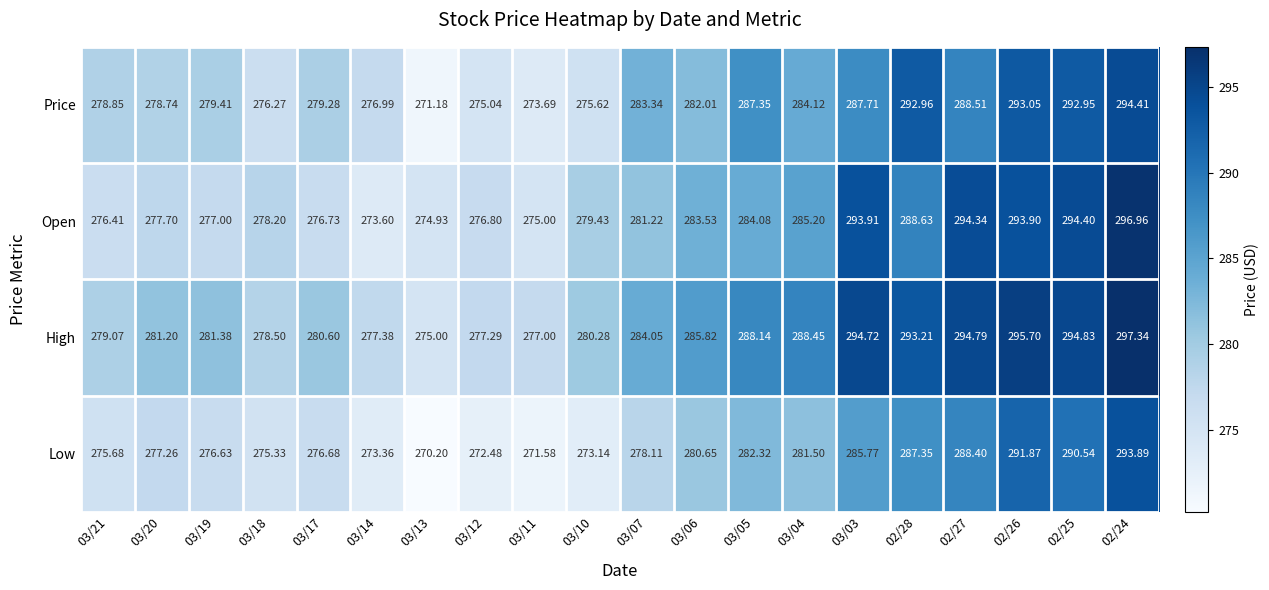

What is the maximum value shown in the chart?

297.3